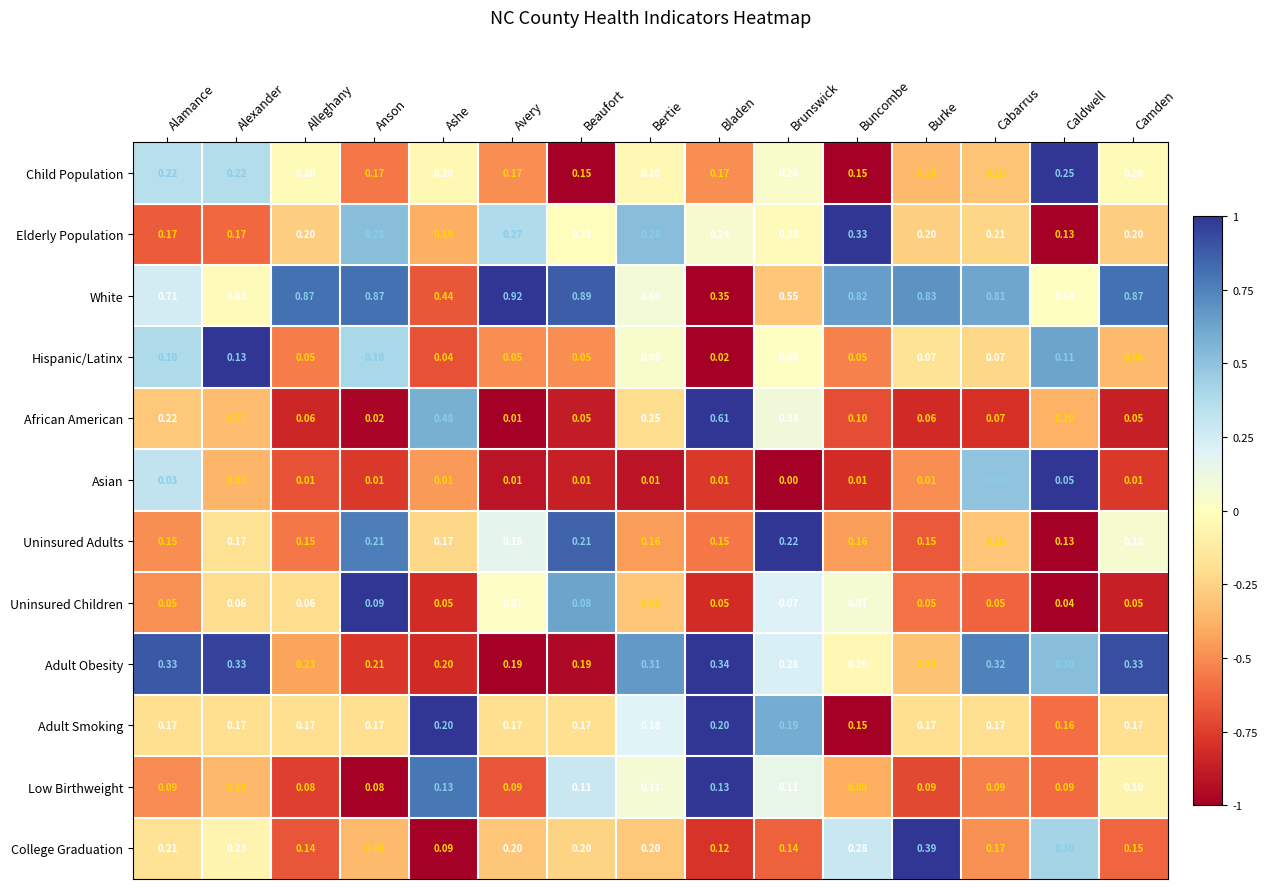

Which category has the lowest value across all series?

Brunswick